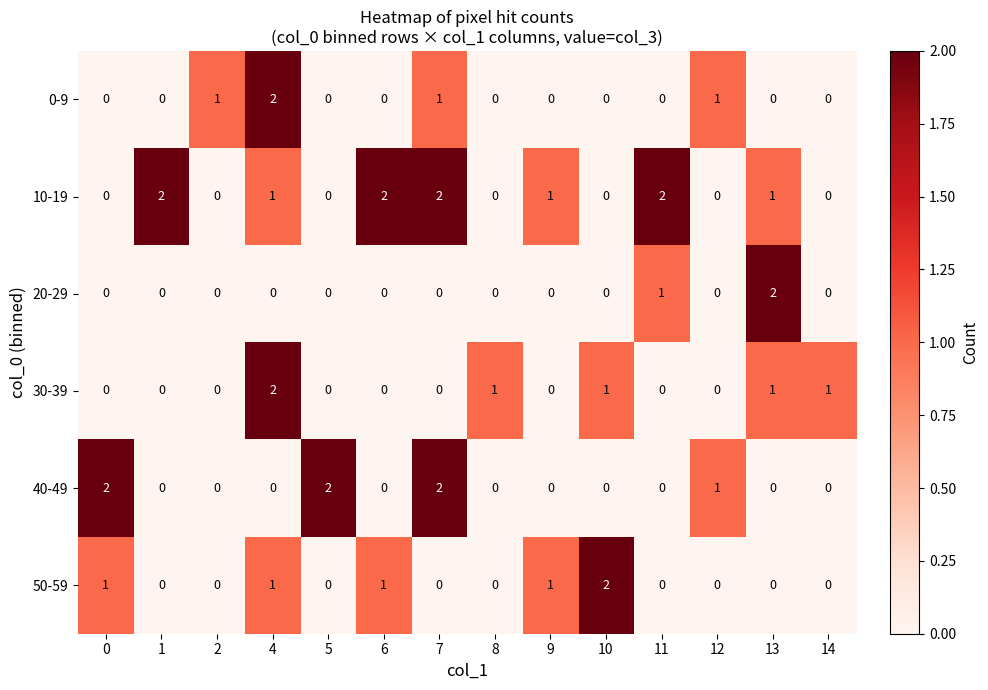

The value of 20-29 at 2 is 1. True or false?

False